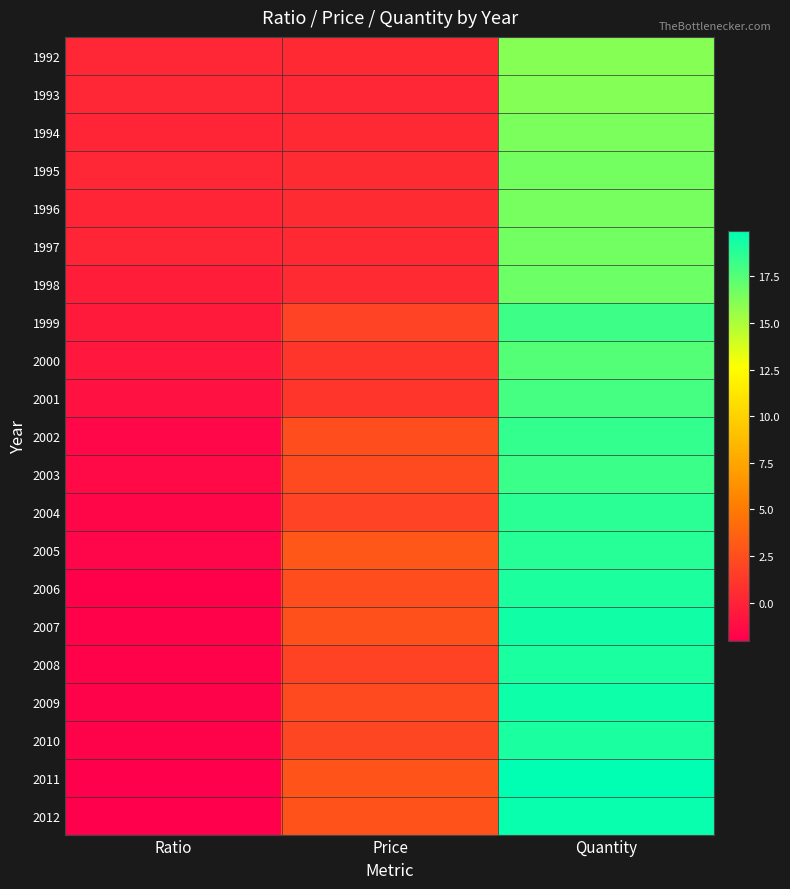

At which category is the sum across all series the highest?

Quantity